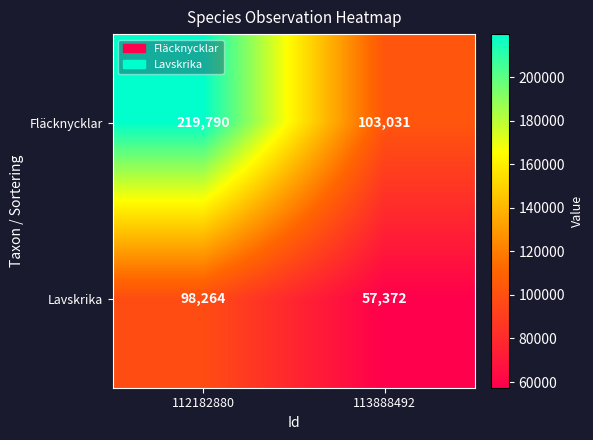

Reading left to right, list all the values displayed in this chart.

Fläcknycklar: 112182880=219790	113888492=103031
Lavskrika: 112182880=98264	113888492=57372